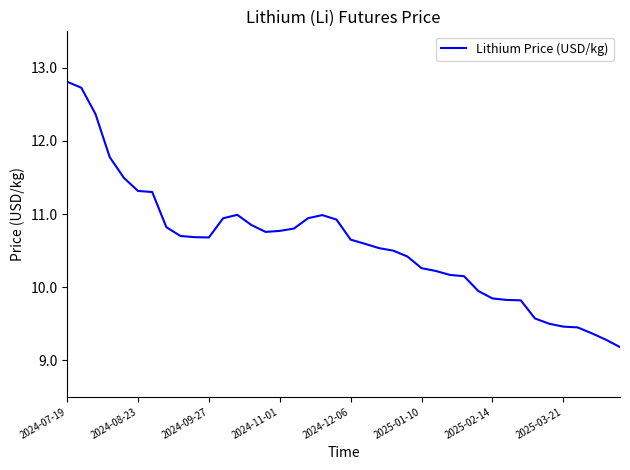

What is the maximum value shown in the chart?

12.8